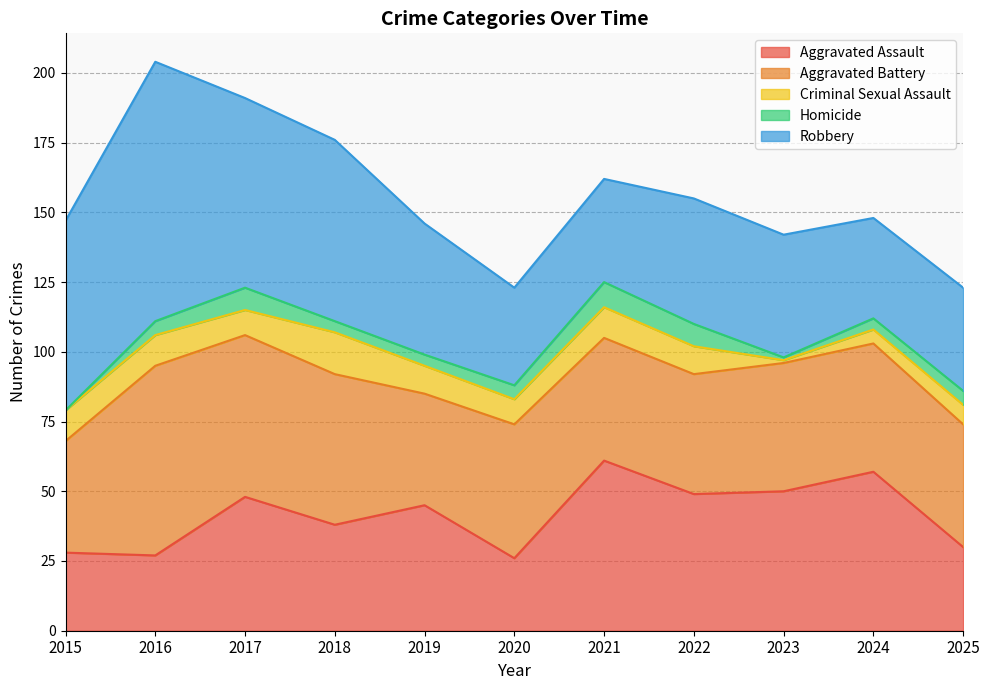

What is the maximum value shown in the chart?

93